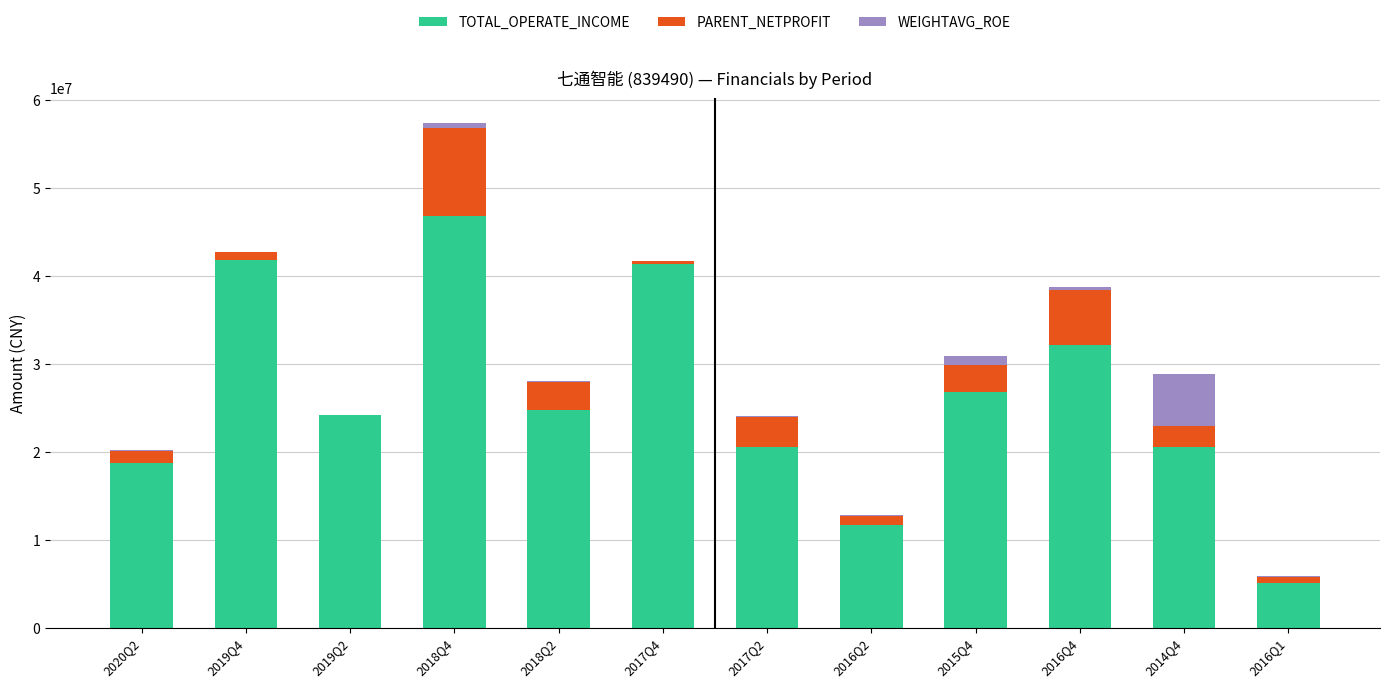

What is the highest value of the TOTAL_OPERATE_INCOME series?

46793907.4